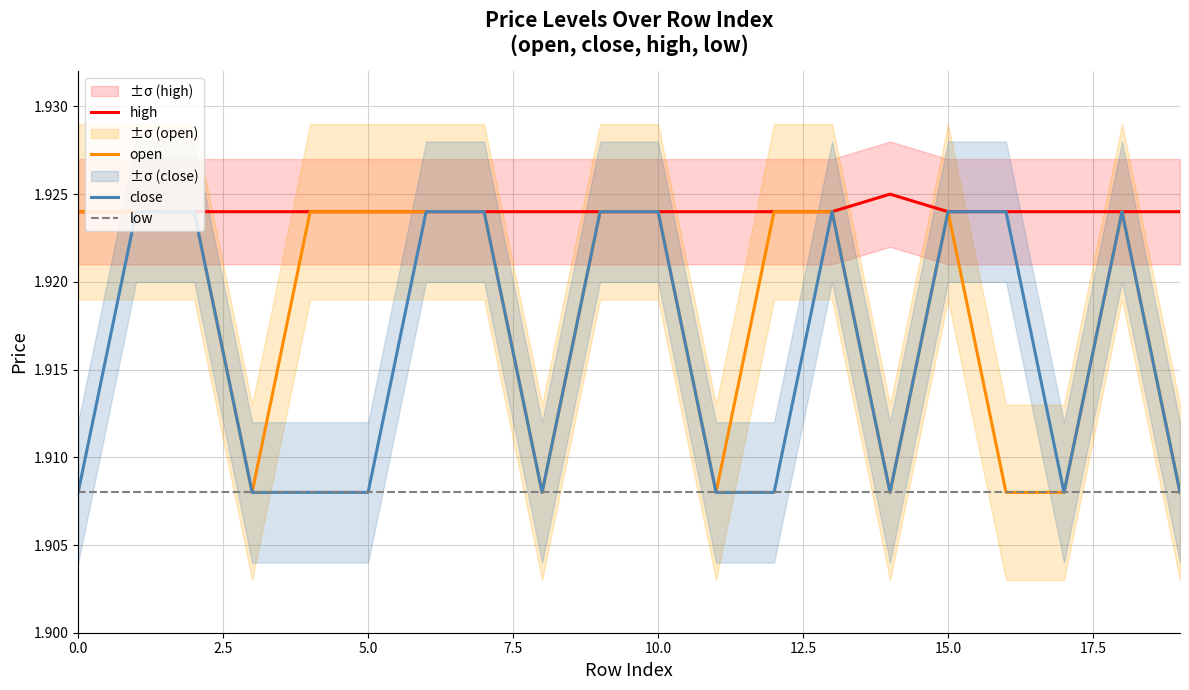

What is the average value of the low series?

1.9